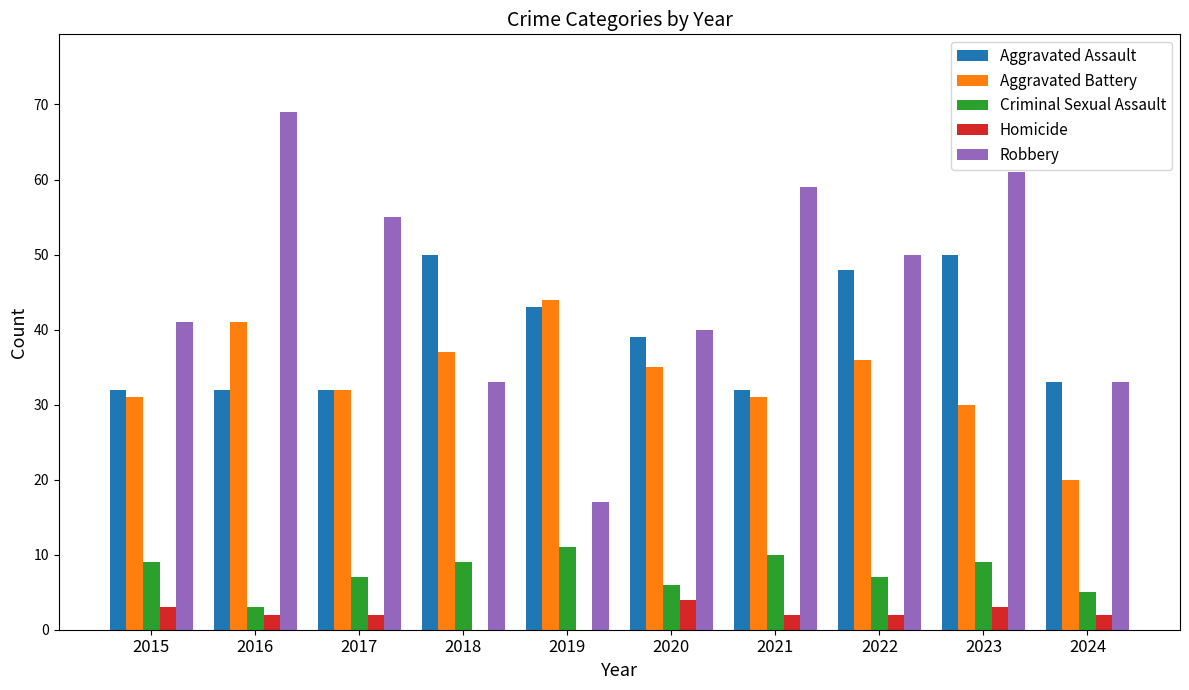

Which category has the highest value across all series?

2016